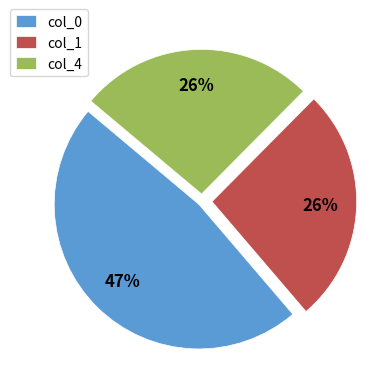

Is the sum of col_1 and col_0 greater than half?

Yes